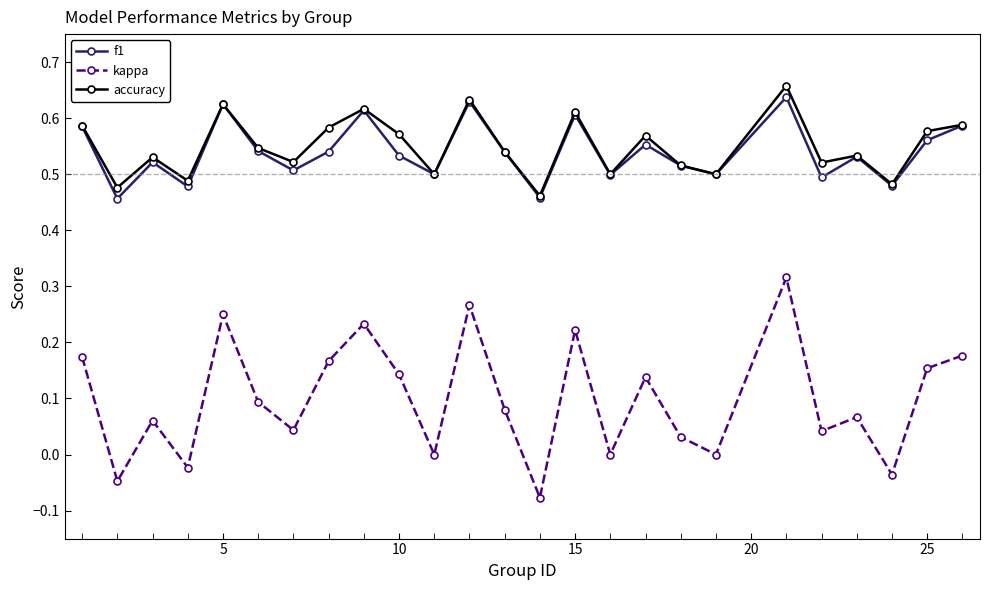

Which series has the widest spread of values?

kappa